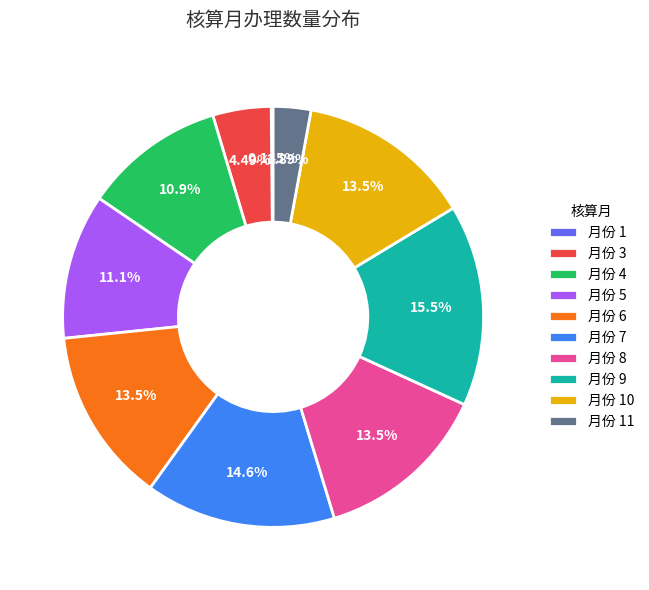

Which category has the biggest portion of the pie?

月份 9